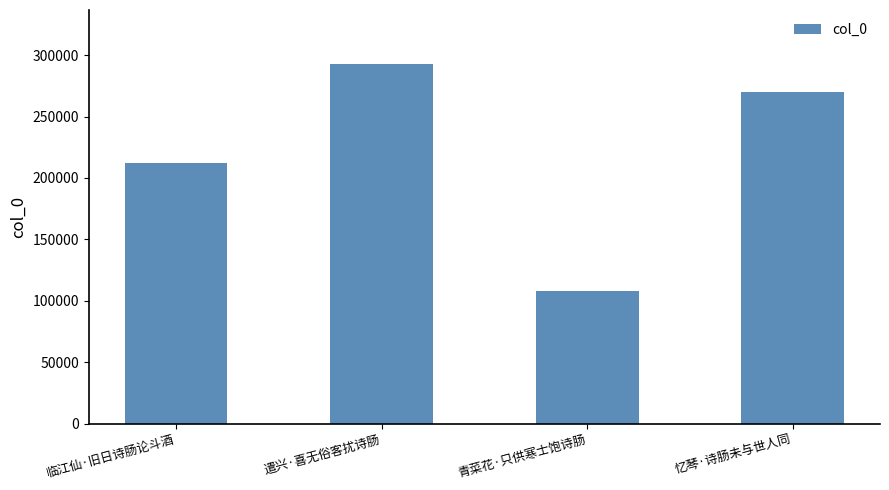

True or false: the data shows 136246 at 临江仙·旧日诗肠论斗酒.

False